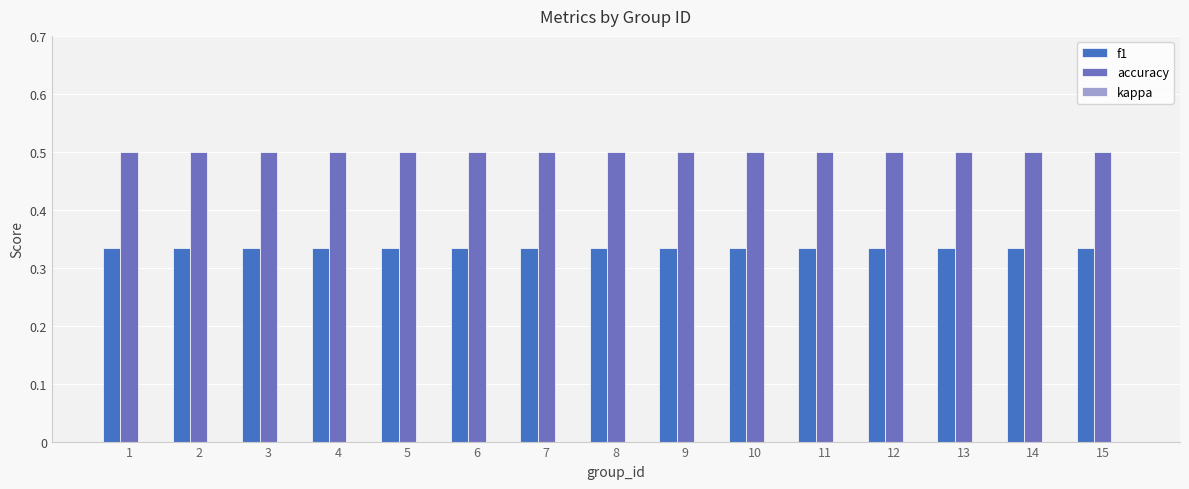

Is it true that accuracy equals 0.9 at 11?

False